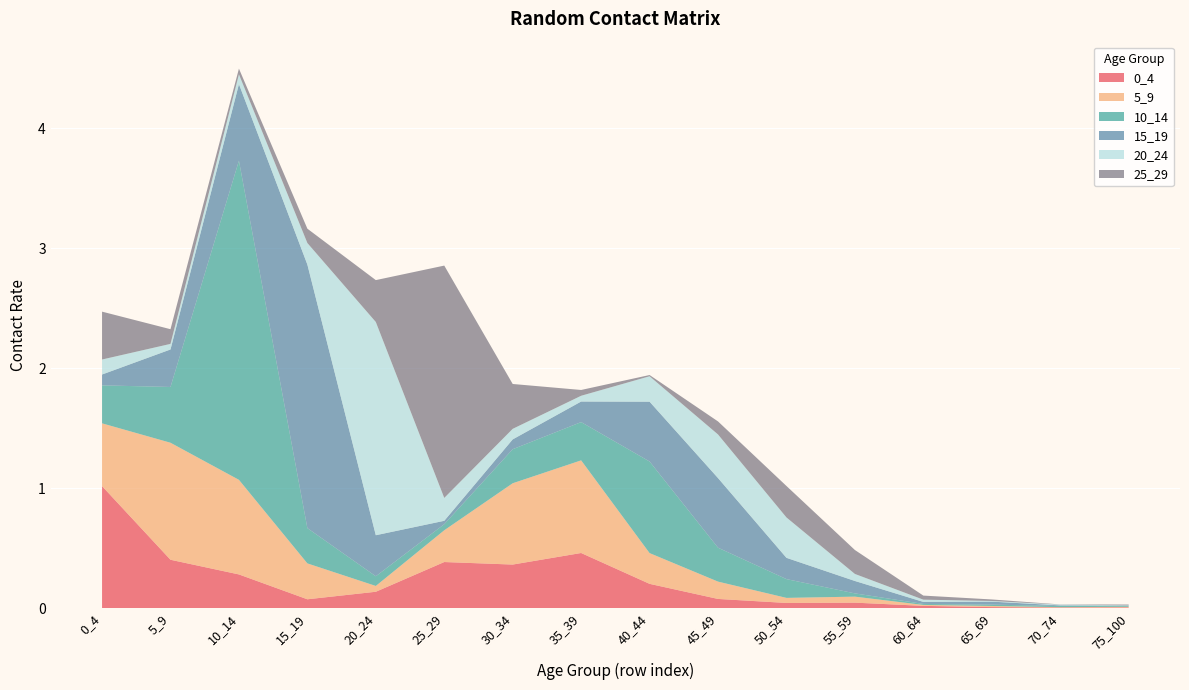

Reading right to left, list all the values displayed in this chart.

0_4: 75_100=0.0	70_74=0.0	65_69=0.0	60_64=0.0	55_59=0.0	50_54=0.0	45_49=0.1	40_44=0.2	35_39=0.5	30_34=0.4	25_29=0.4	20_24=0.1	15_19=0.1	10_14=0.3	5_9=0.4	0_4=1.0
5_9: 75_100=0.0	70_74=0.0	65_69=0.0	60_64=0.0	55_59=0.1	50_54=0.0	45_49=0.1	40_44=0.3	35_39=0.8	30_34=0.7	25_29=0.3	20_24=0.0	15_19=0.3	10_14=0.8	5_9=1.0	0_4=0.5
10_14: 75_100=0.0	70_74=0.0	65_69=0.0	60_64=0.0	55_59=0.0	50_54=0.2	45_49=0.3	40_44=0.8	35_39=0.3	30_34=0.3	25_29=0.1	20_24=0.1	15_19=0.3	10_14=2.7	5_9=0.5	0_4=0.3
15_19: 75_100=0.0	70_74=0.0	65_69=0.0	60_64=0.0	55_59=0.1	50_54=0.2	45_49=0.6	40_44=0.5	35_39=0.2	30_34=0.1	25_29=0.0	20_24=0.3	15_19=2.2	10_14=0.6	5_9=0.3	0_4=0.1
20_24: 75_100=0.0	70_74=0.0	65_69=0.0	60_64=0.0	55_59=0.1	50_54=0.3	45_49=0.4	40_44=0.2	35_39=0.0	30_34=0.1	25_29=0.2	20_24=1.8	15_19=0.2	10_14=0.1	5_9=0.0	0_4=0.1
25_29: 75_100=0.0	70_74=0.0	65_69=0.0	60_64=0.0	55_59=0.2	50_54=0.3	45_49=0.1	40_44=0.0	35_39=0.0	30_34=0.4	25_29=1.9	20_24=0.3	15_19=0.1	10_14=0.0	5_9=0.1	0_4=0.4